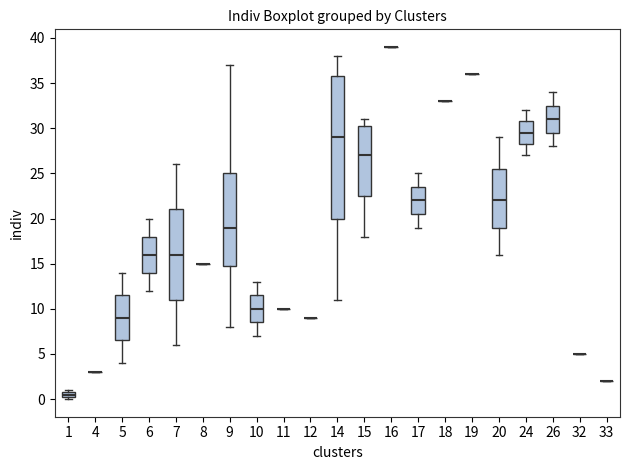

Where does the lower whisker of the box at x = 7 end on the y-axis? The values are not printed on the chart, so give them approximately, as read against the axis.

6.0